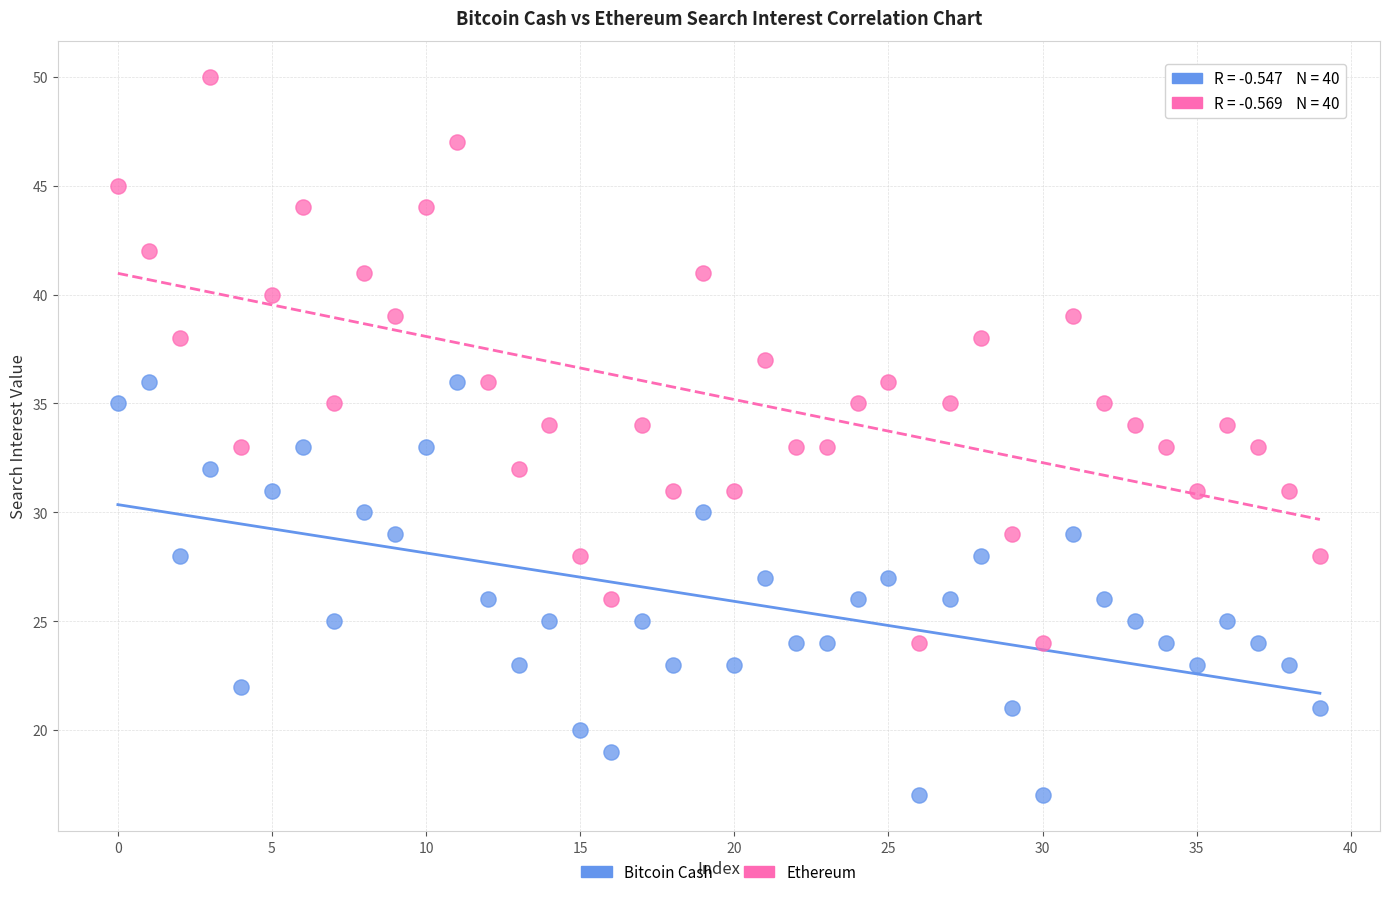

Across all data points, what is the range of Y values (max minus min)?

33